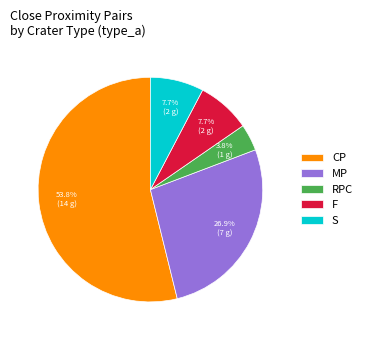

Does CP represent more than half of the total?

Yes